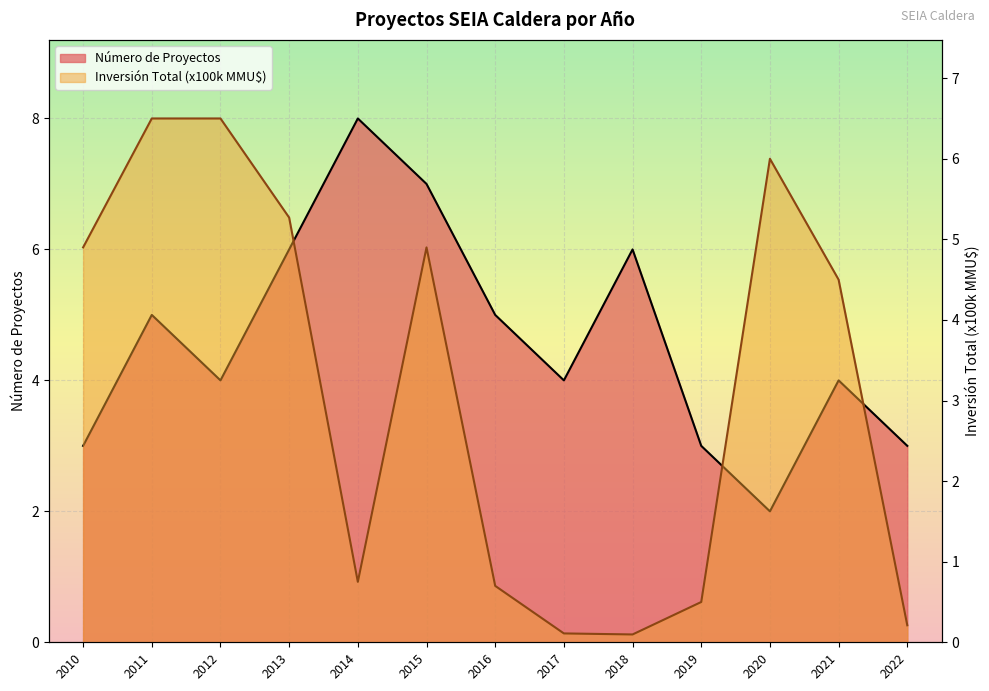

Which series ends up on top after the final intersection of Número de Proyectos and Inversión Total (MMU$)?

Número de Proyectos